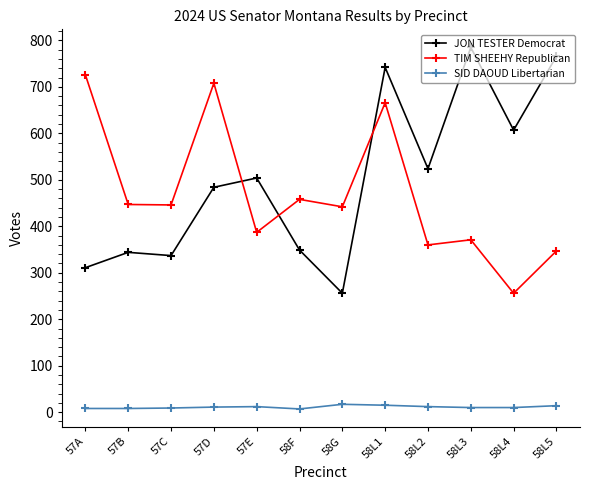

Which series has the largest total across all categories?

JON TESTER Democrat